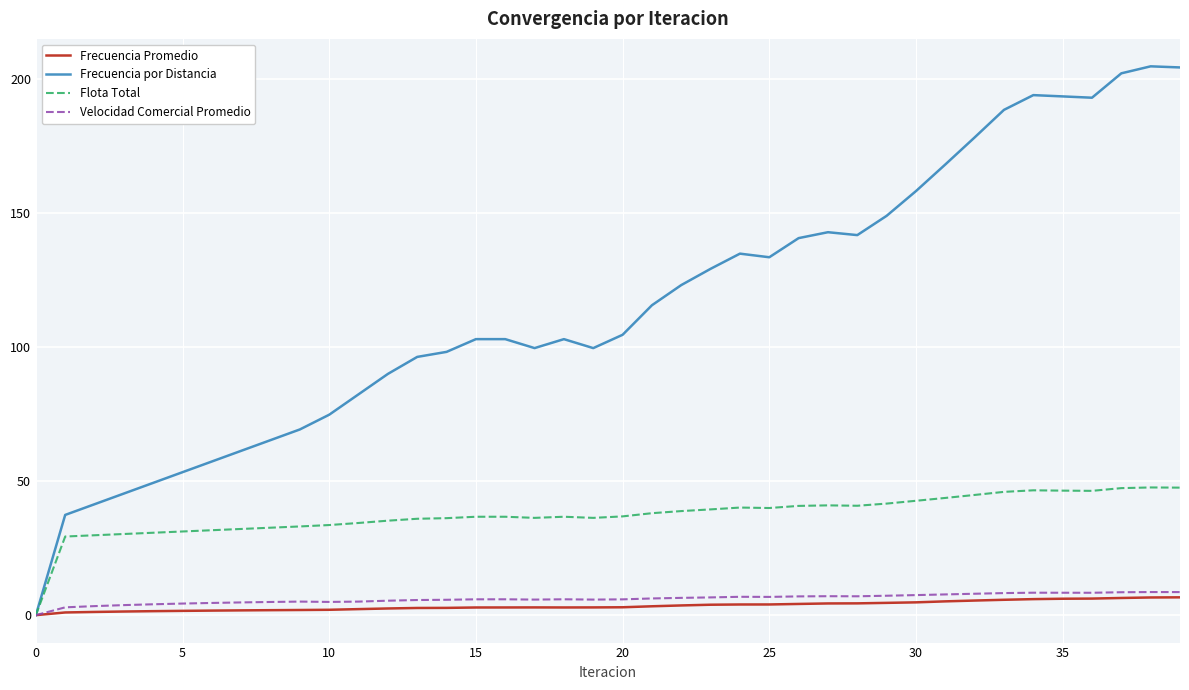

Which series has the widest spread of values?

Frecuencia por Distancia